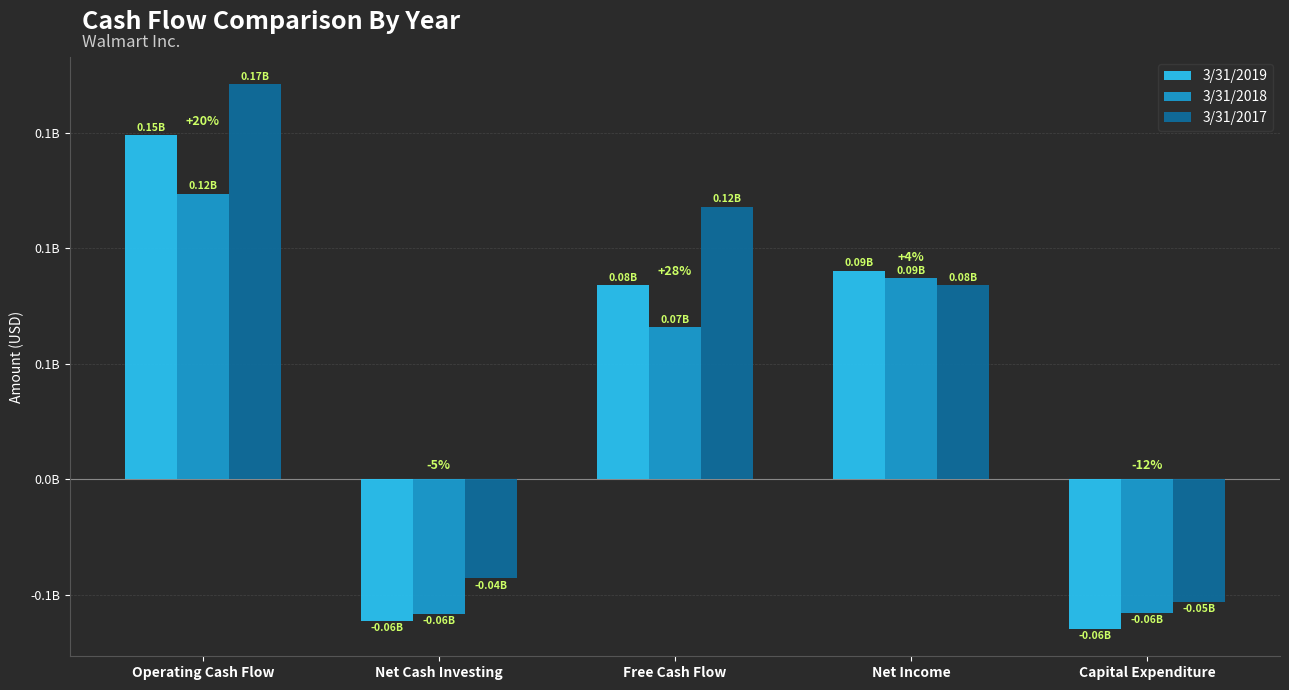

Is it true that 3/31/2019 equals -106457678 at Capital Expenditure?

False